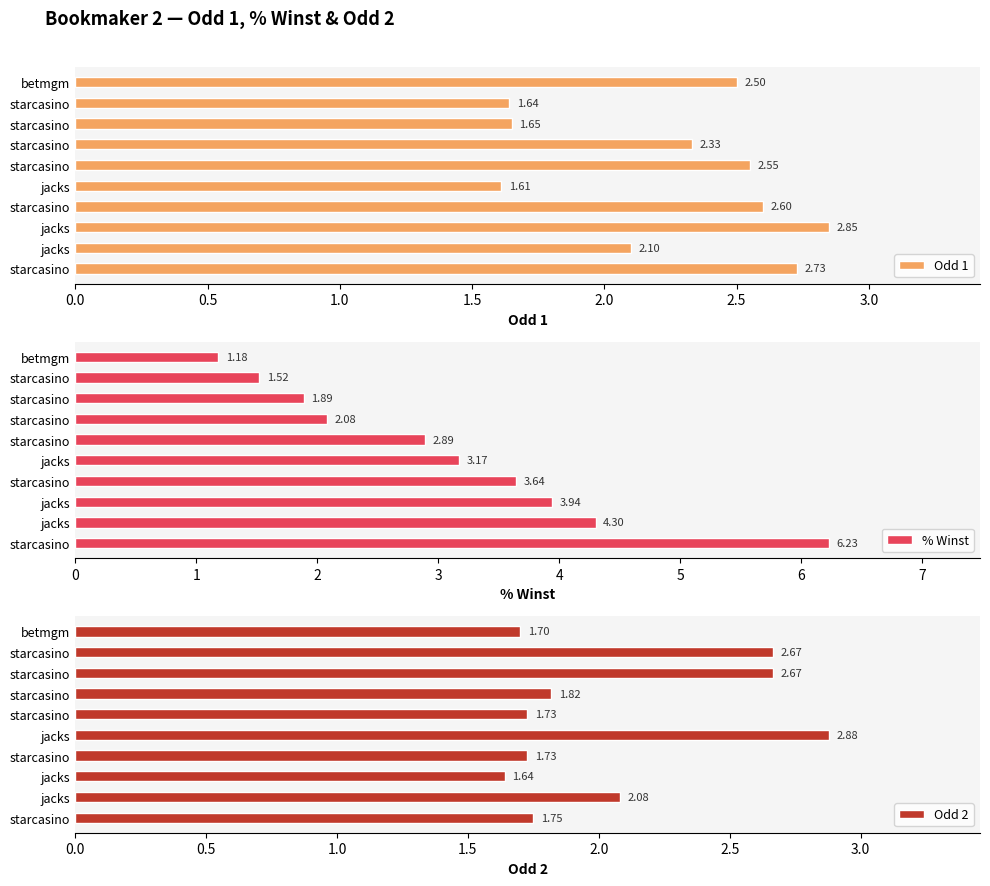

Which series has the widest spread of values?

% Winst